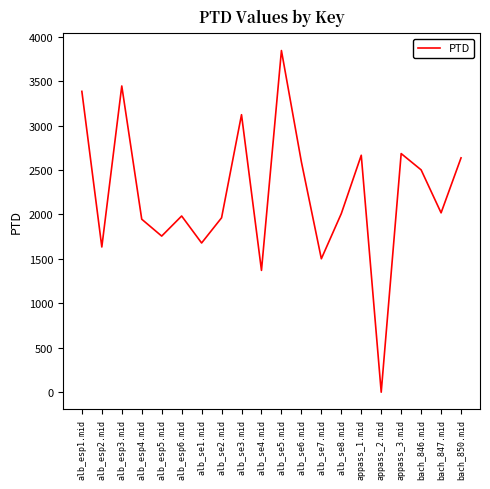

Is it true that the value at alb_esp2.mid is 1634.2?

True